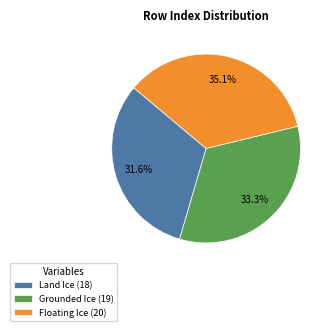

Which has a higher value, Land Ice (18) or Floating Ice (20)?

Floating Ice (20)